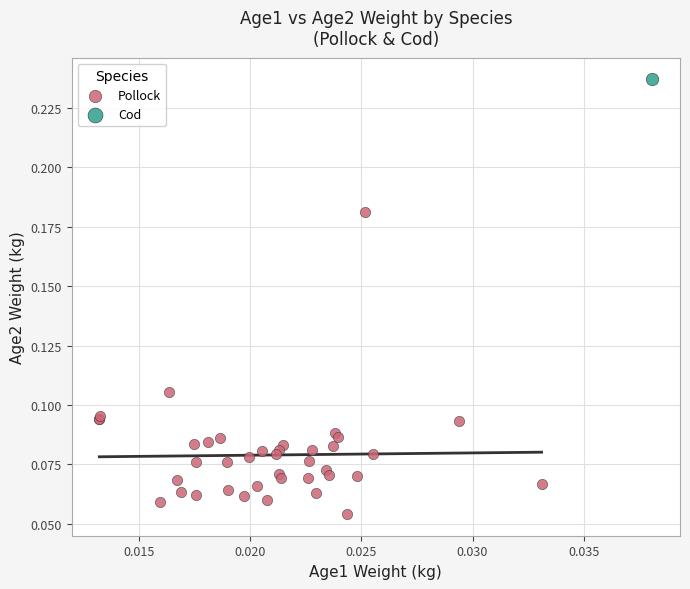

What are all the series names shown in the legend?

Pollock, Cod